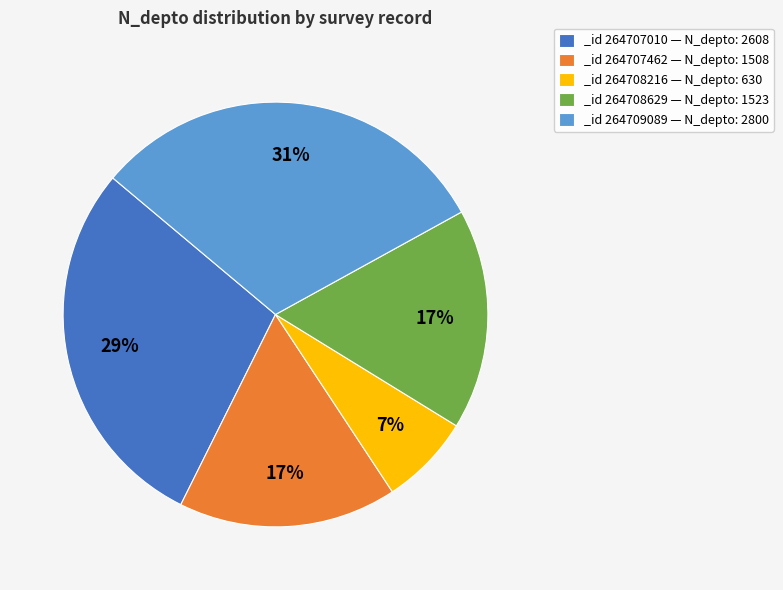

How many slices are in this pie chart?

5